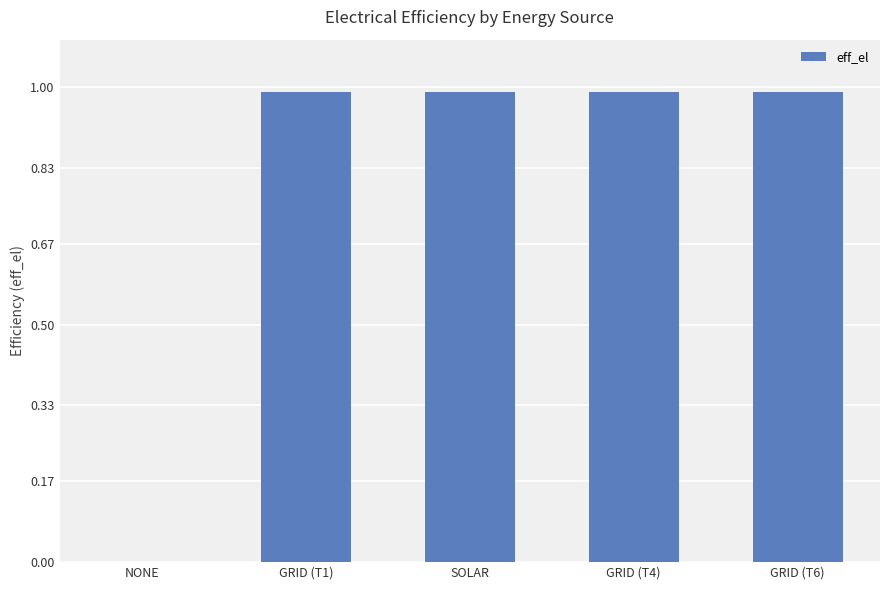

What is the sum of the values at GRID (T6) and NONE?

1.0